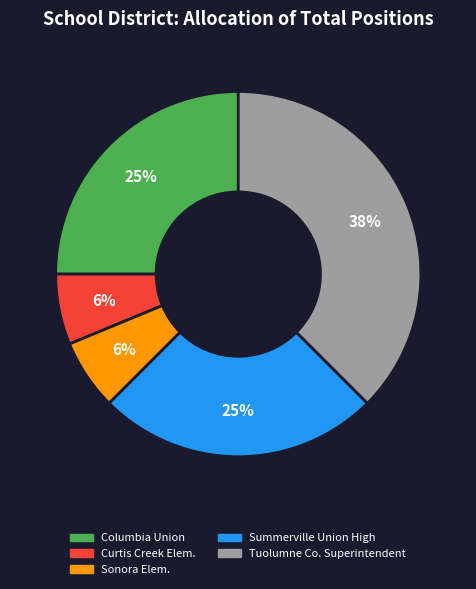

To the nearest percent, what is the average slice percentage?

20%